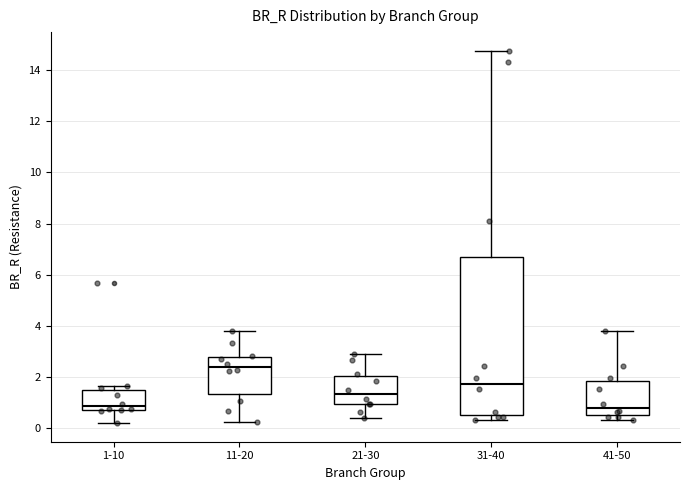

Reading left to right, read every box against the y-axis: the position of its median line, the range the box covers, and the ends of its whiskers. The values are not printed on the chart, so give them approximately, as read against the axis.

1-10: median 0.8 (just above the box's lower edge), box 0.8 to 1.6, whiskers 0.2 to 1.6 (just above the box's upper edge)
11-20: median 2.4, box 1.4 to 2.8, whiskers 0.2 to 3.8
21-30: median 1.4, box 1.0 to 2.0, whiskers 0.4 to 2.8
31-40: median 1.8, box 0.4 to 6.6, whiskers 0.4 (just below the box's lower edge) to 14.8
41-50: median 0.8, box 0.4 to 1.8, whiskers 0.4 (just below the box's lower edge) to 3.8